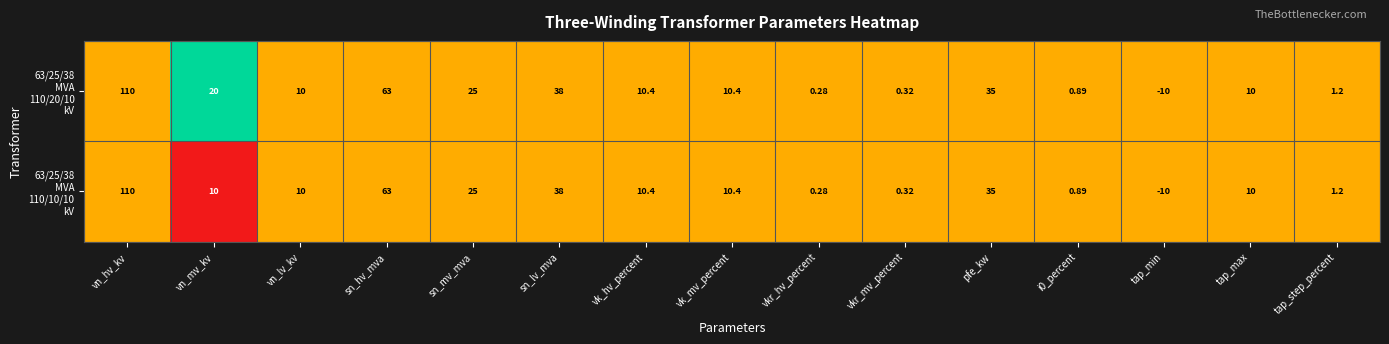

Which category has the highest value across all series?

vn_hv_kv